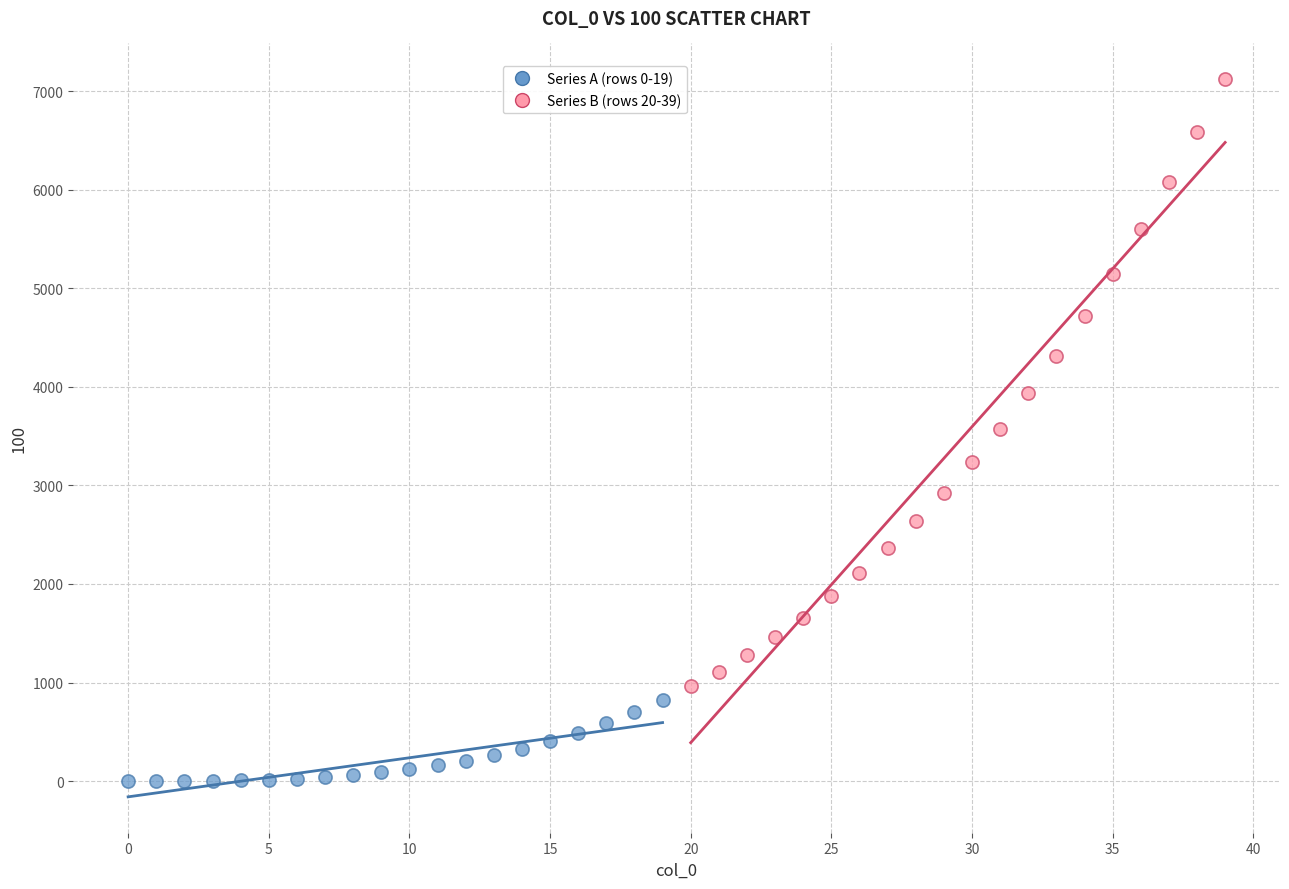

Which series contains the highest Y value?

Series B (rows 20-39)